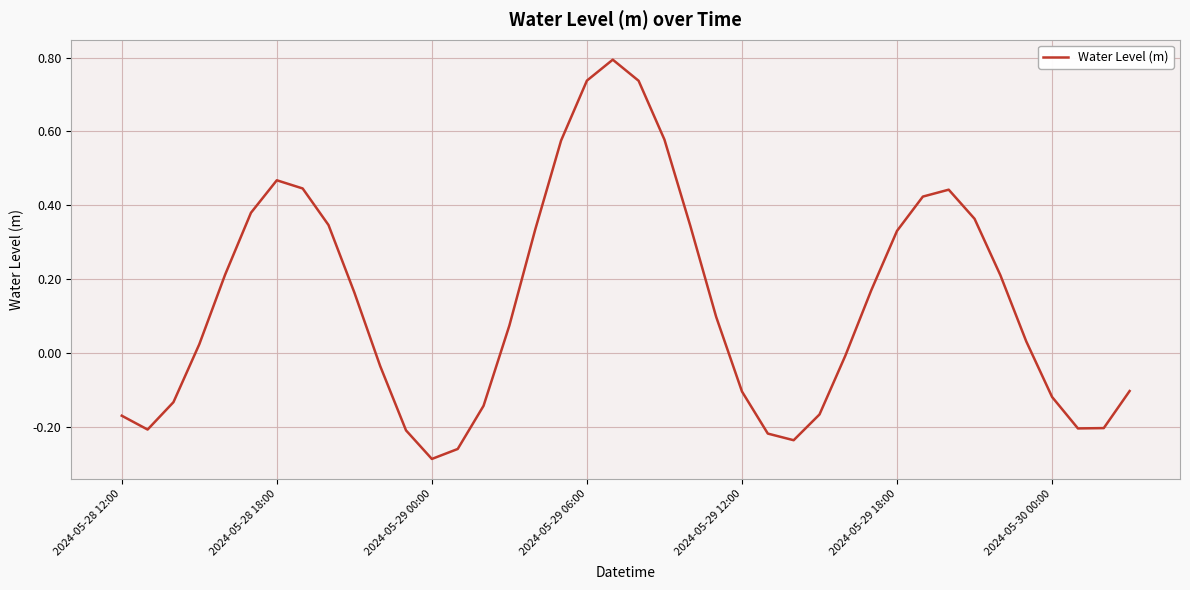

Count the number of values greater than 0.

23